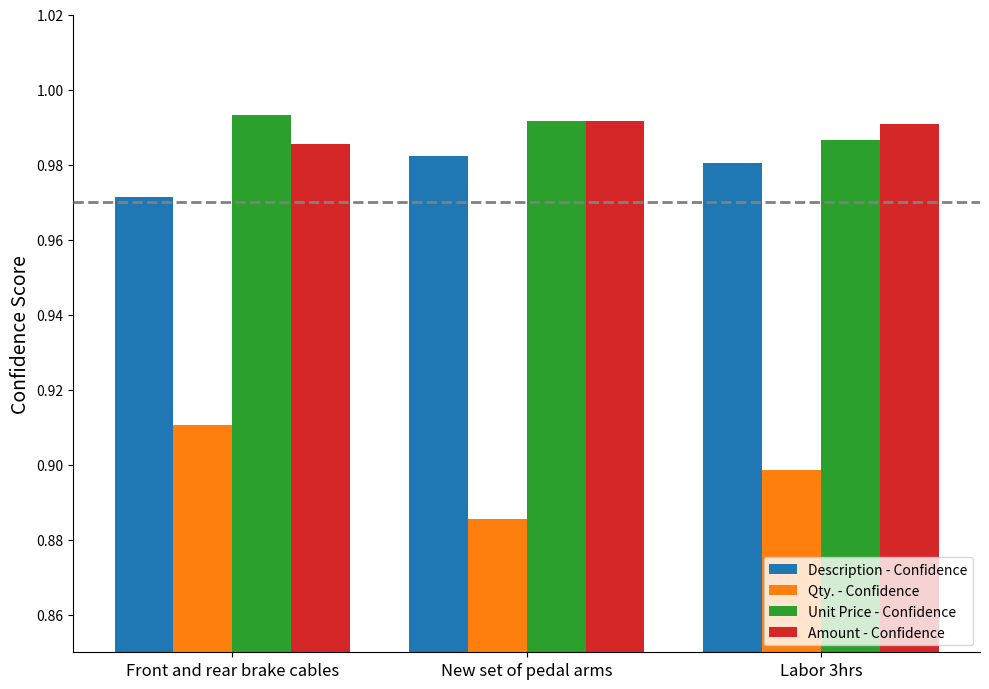

What is the total value across all series at New set of pedal arms?

3.9